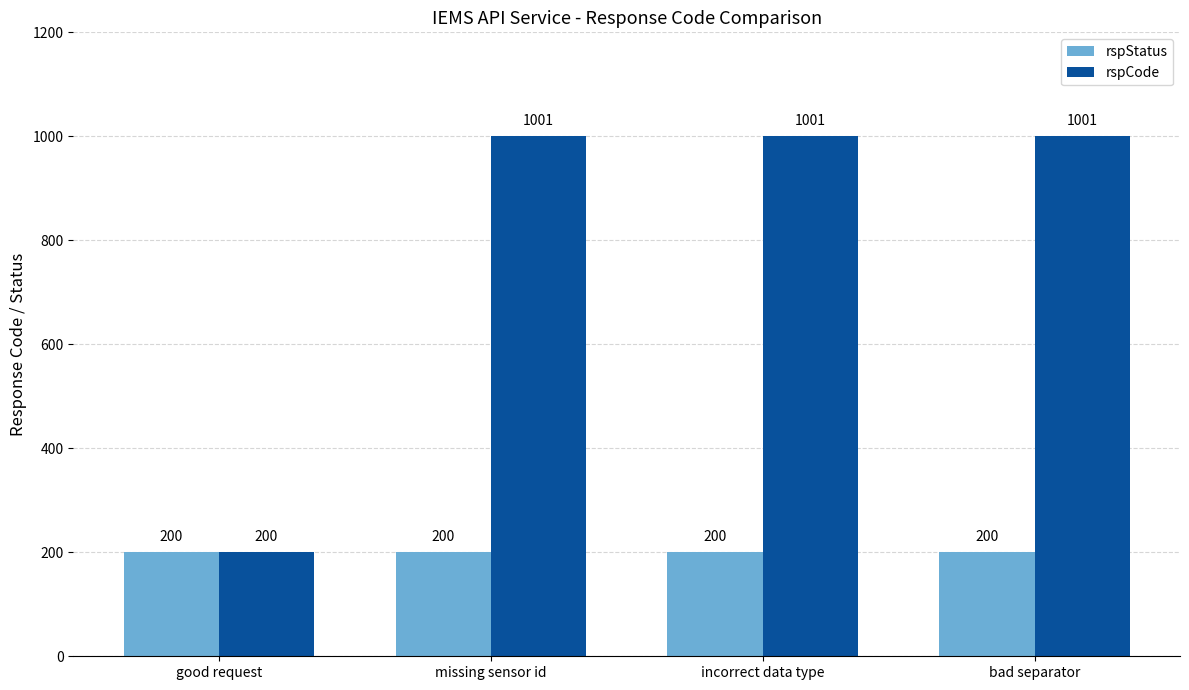

Is it true that rspCode equals 123 at good request?

False